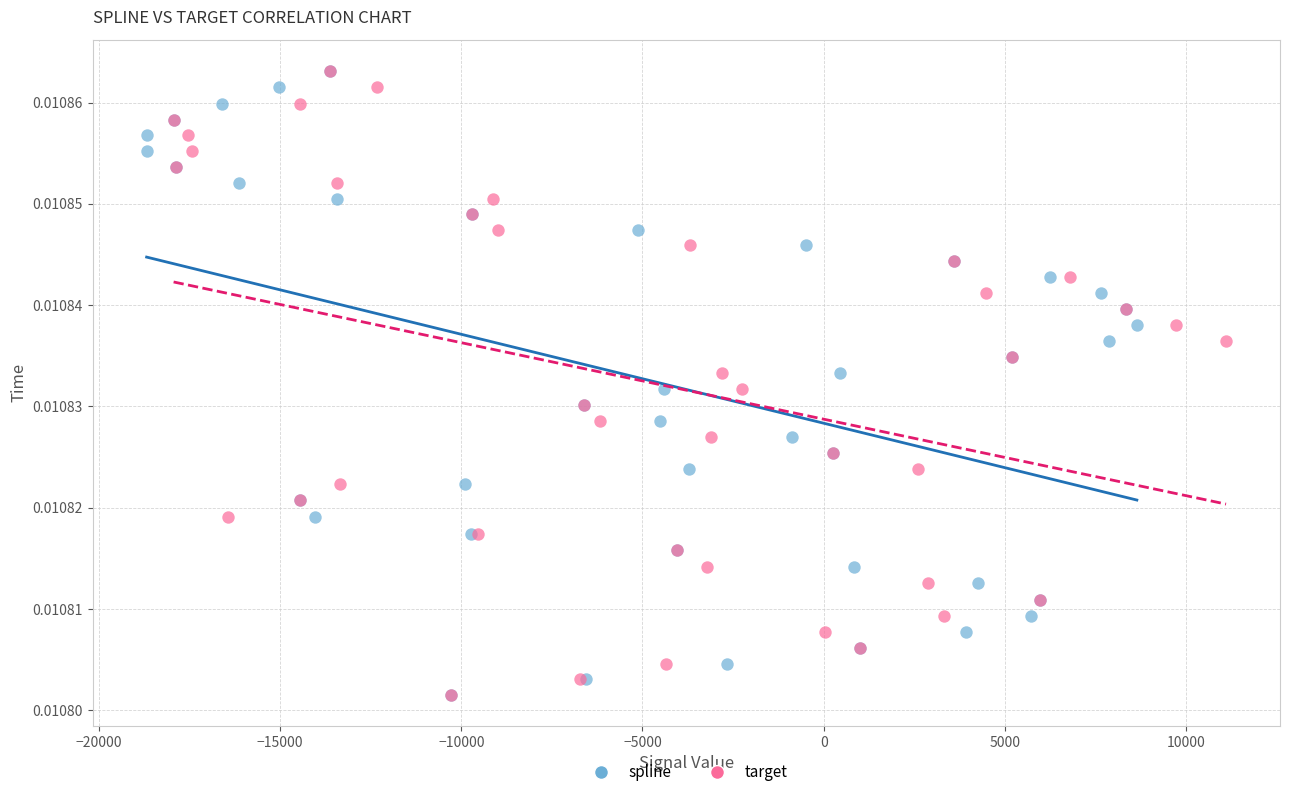

What are all the series names shown in the legend?

spline, target